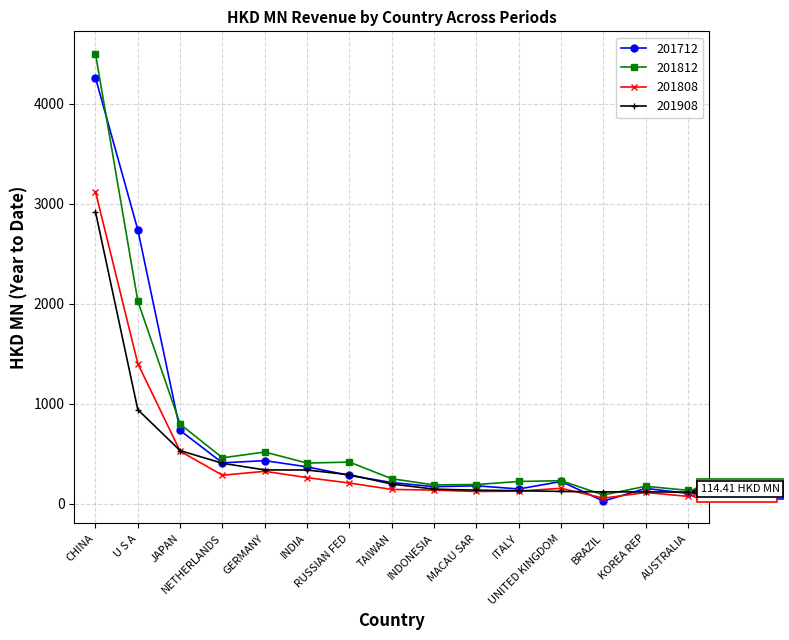

Which series has the widest spread of values?

201812